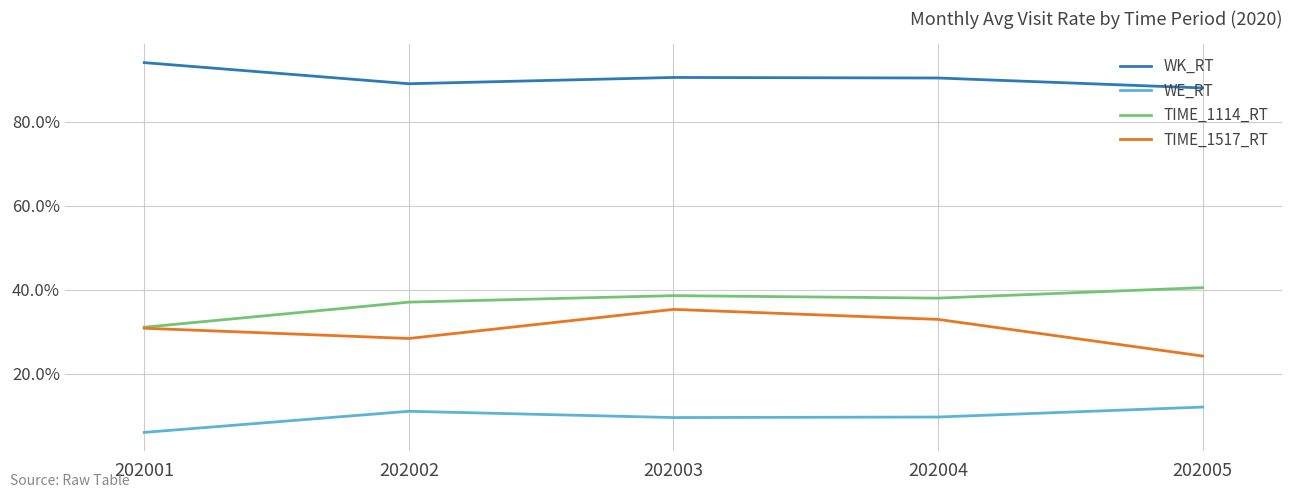

At which label does WK_RT reach its peak?

202001